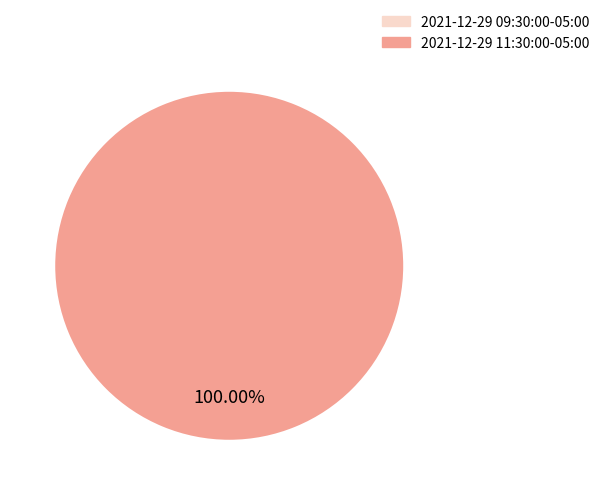

Which category accounts for the majority?

2021-12-29 11:30:00-05:00